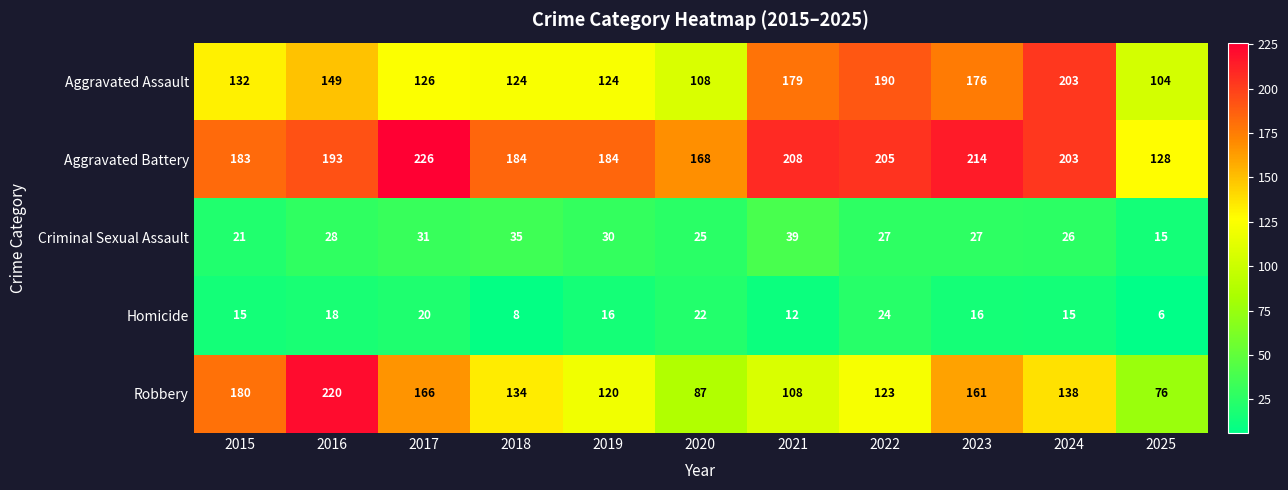

What is the difference between the Homicide values at 2018 and 2019?

8